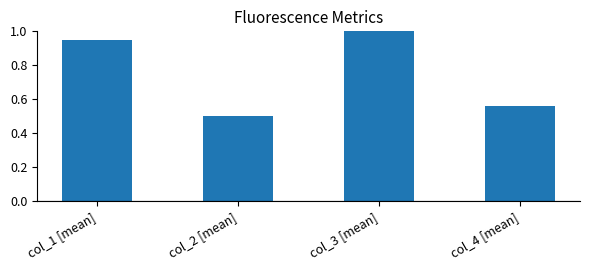

Where is the data nearest to the value 0?

col_2 [mean]